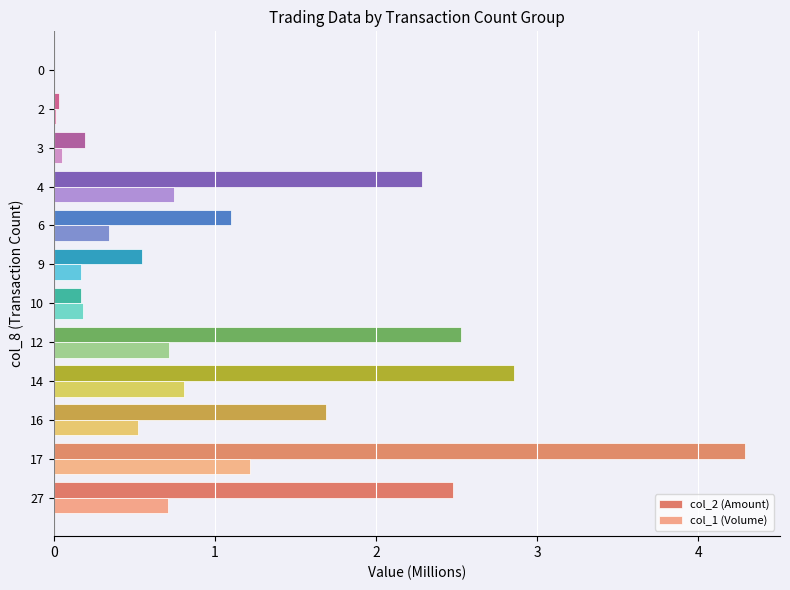

What is the maximum value shown in the chart?

4.3